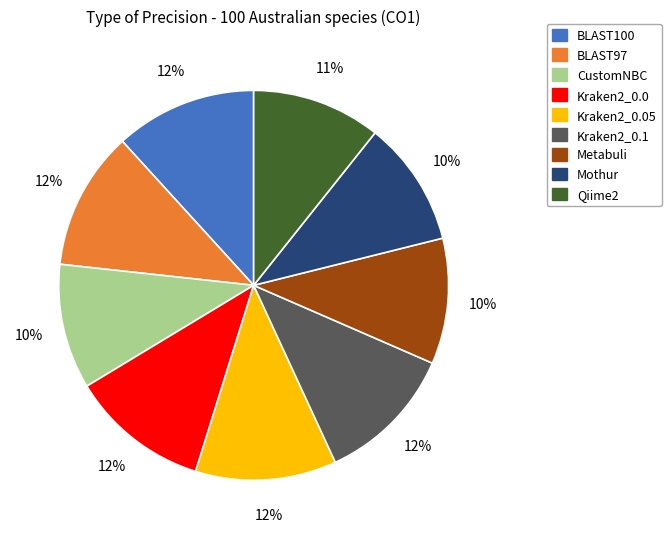

Does any single category account for the majority?

No